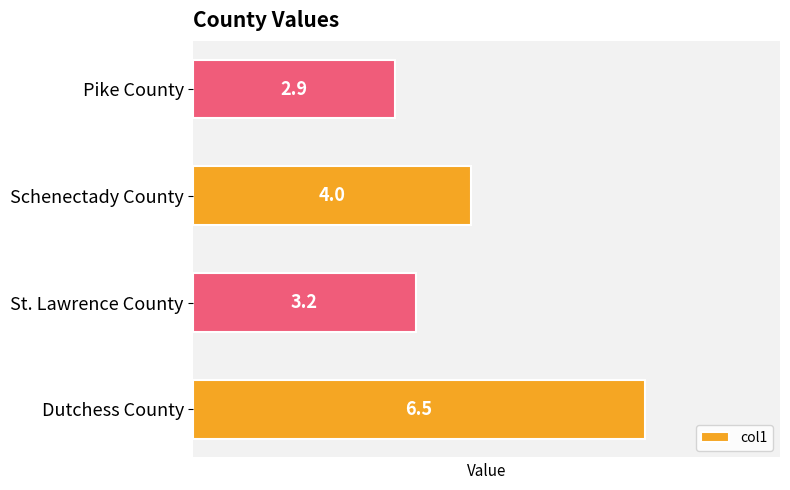

What is the minimum value shown in the chart?

2.9